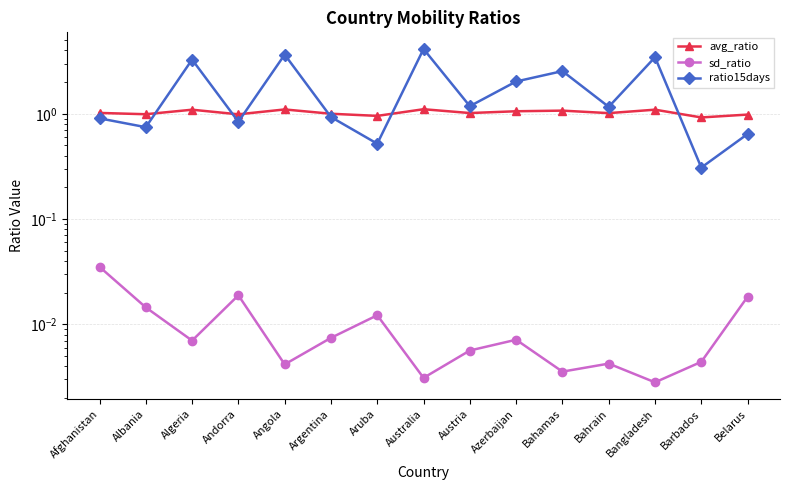

What is the label of the 6th point from the right?

Azerbaijan